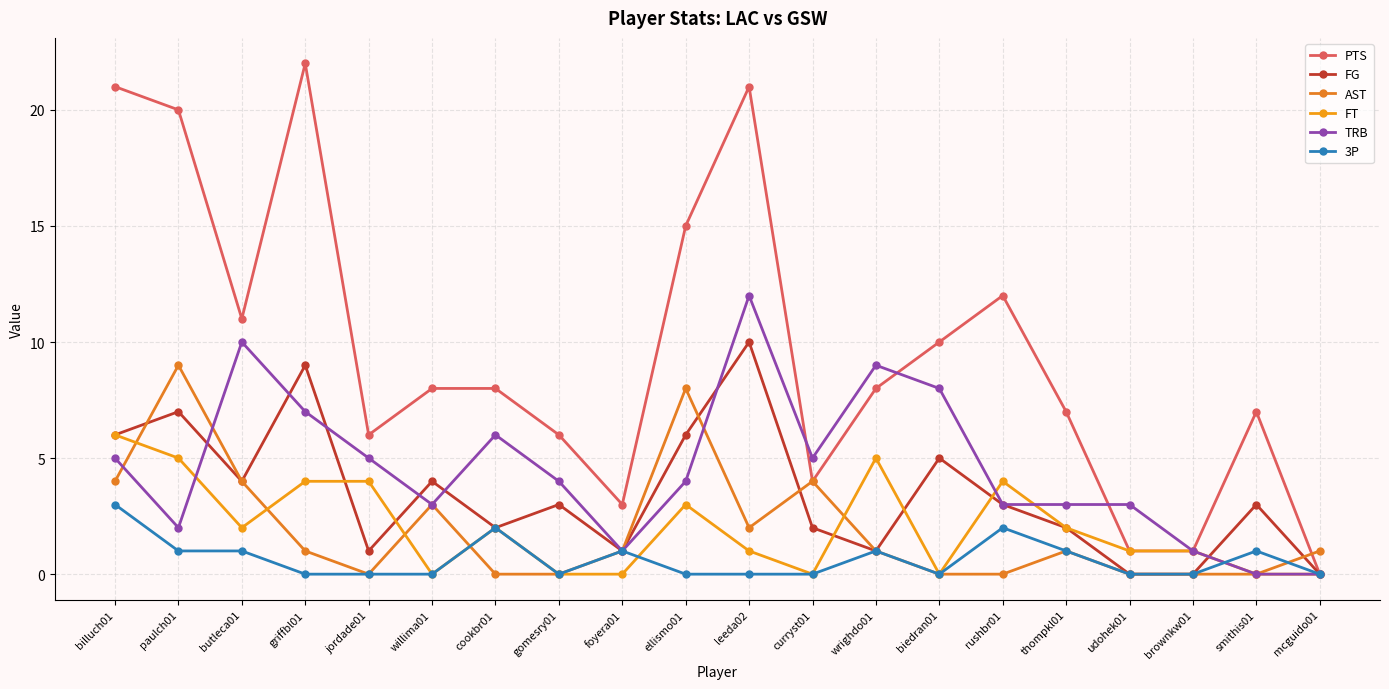

In AST, how many points are higher than both neighbors (excluding endpoints)?

5